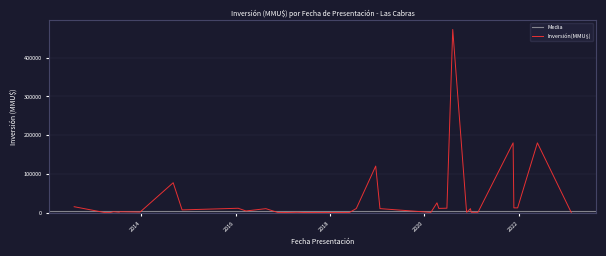

What is the value of the 25th point from the left?

37